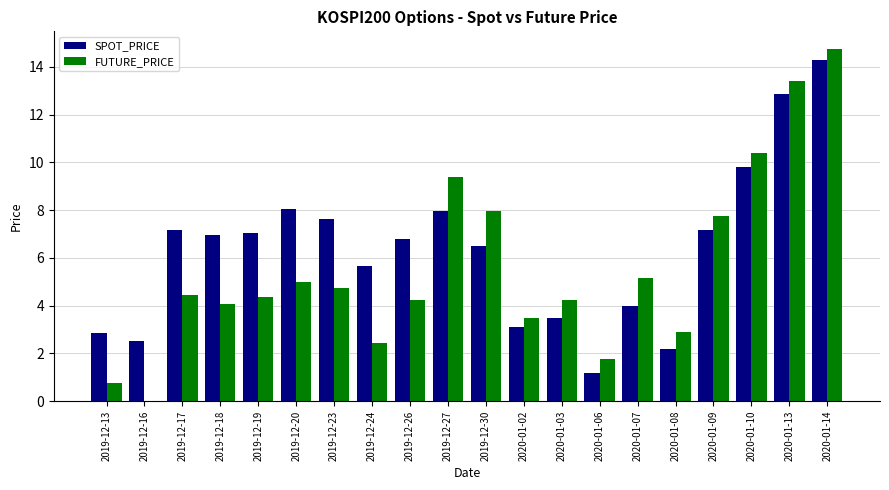

True or false: FUTURE_PRICE has a value of 6.5 at 2019-12-17.

False